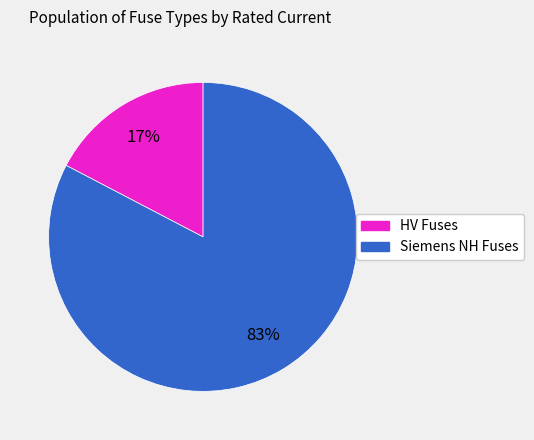

Is there a majority slice in this chart?

Yes